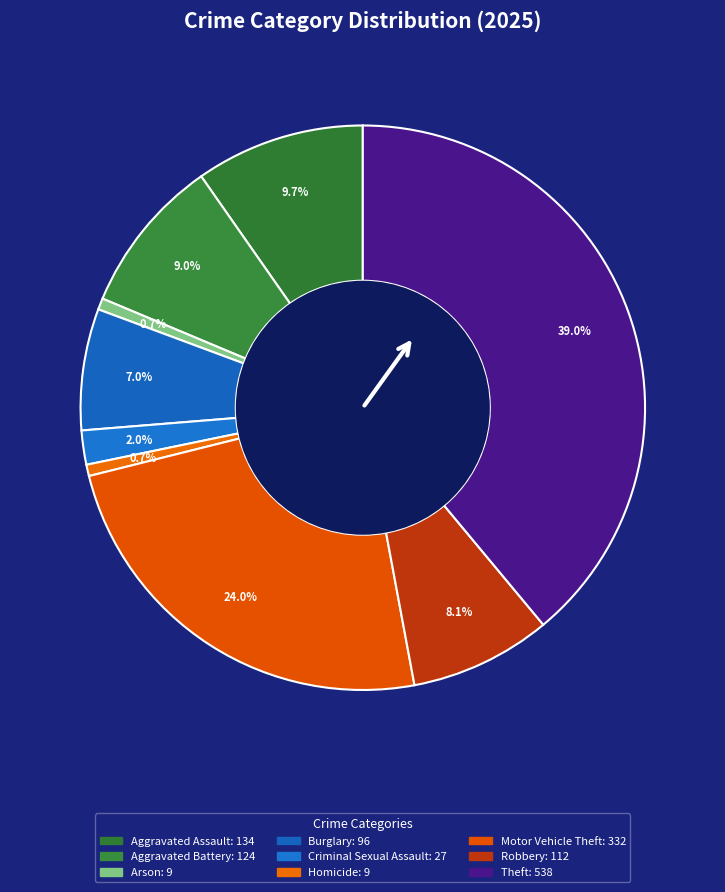

What portion of the pie excludes Robbery?

91.9%